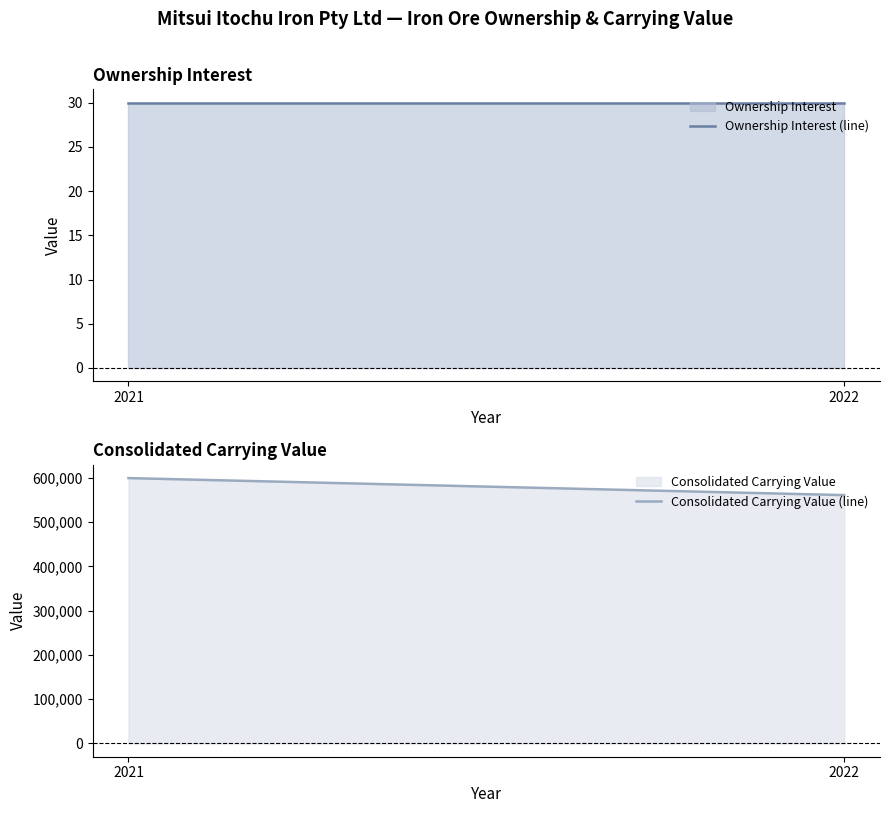

Reading left to right, extract all data points from this chart.

Ownership Interest (line): 30	30
Consolidated Carrying Value (line): 599649	561217